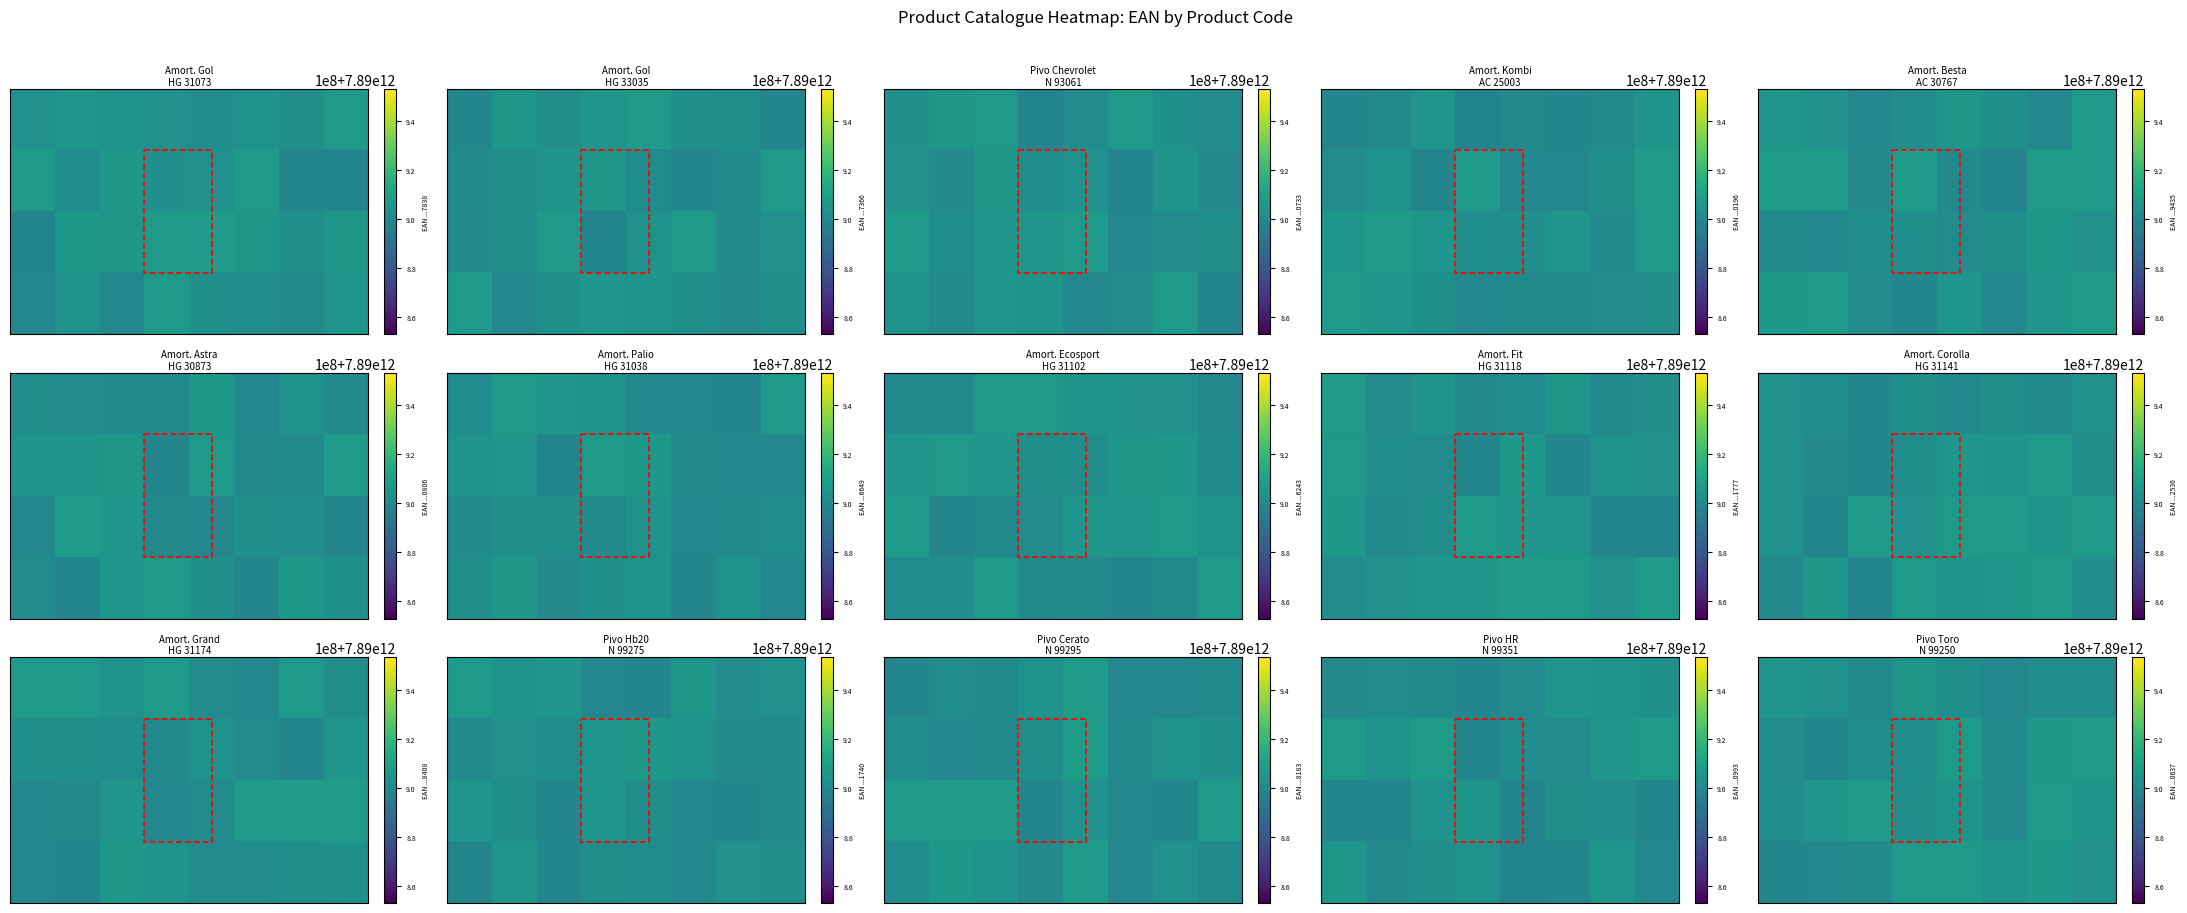

What is the spread (max minus min) of values at 6?

5893625.2